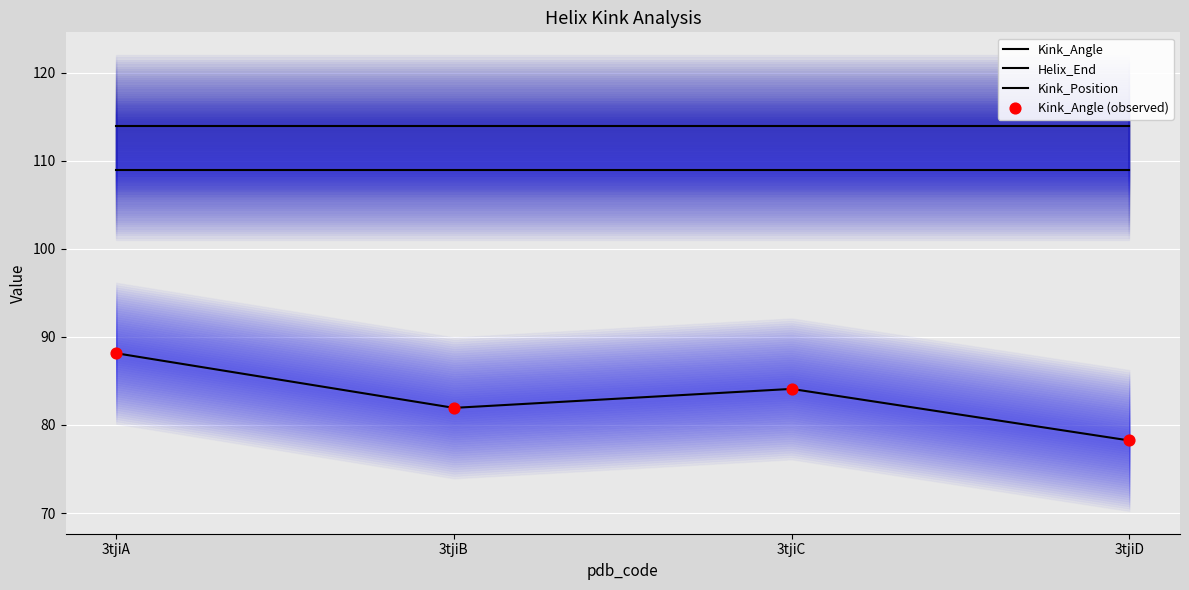

What is the total value across all series at 3tjiC?

391.2